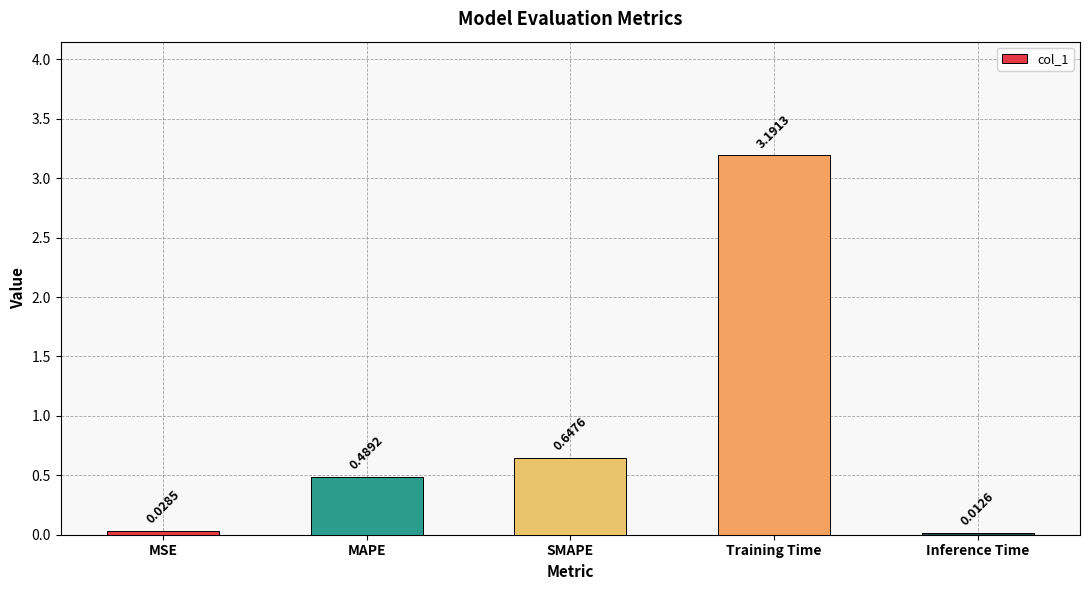

Are the bars horizontal?

No